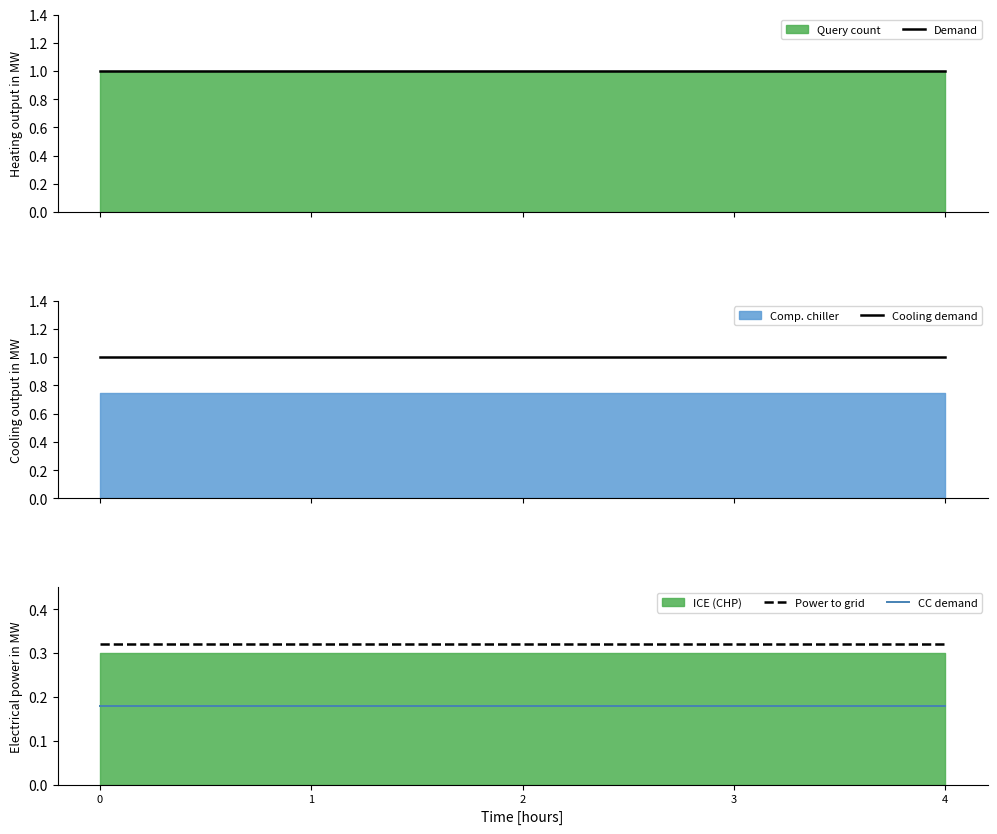

True or false: Cooling demand has a value of 1.0 at 0.

True